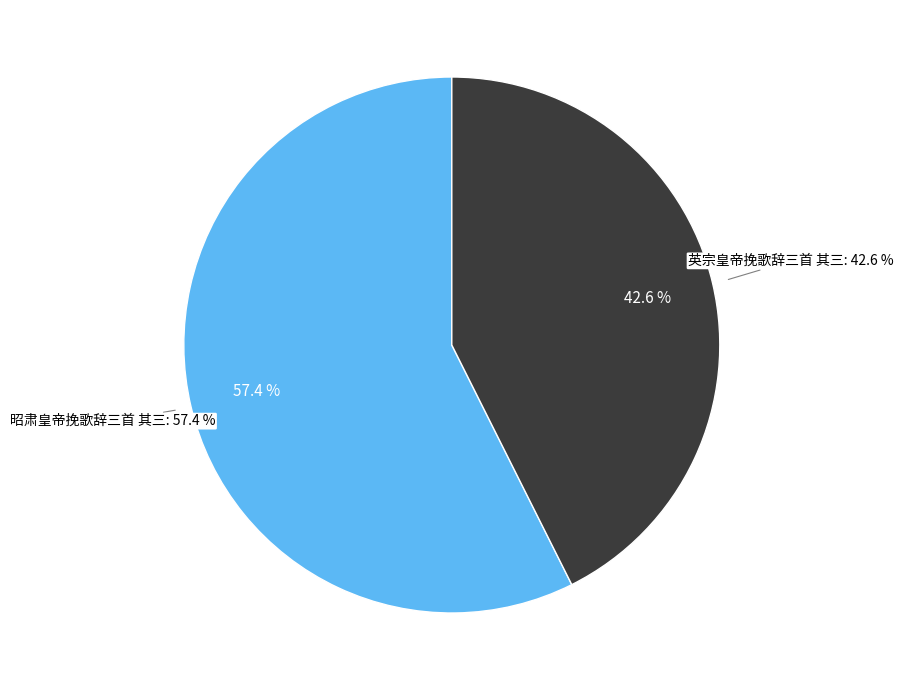

Which category has the biggest portion of the pie?

昭肃皇帝挽歌辞三首 其三